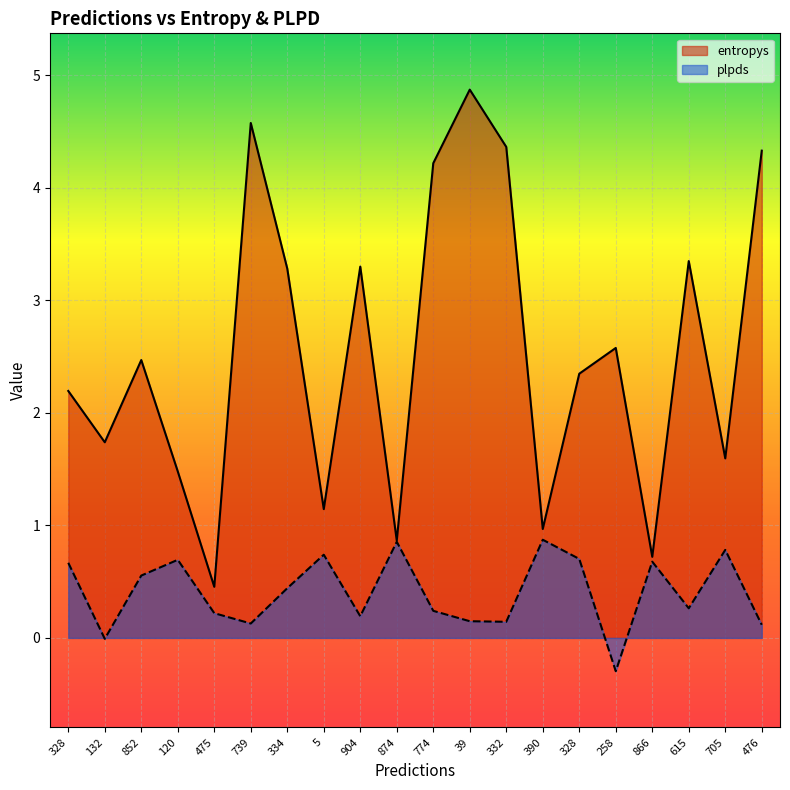

The entropys series shows 4.3 at 476. True or false?

True